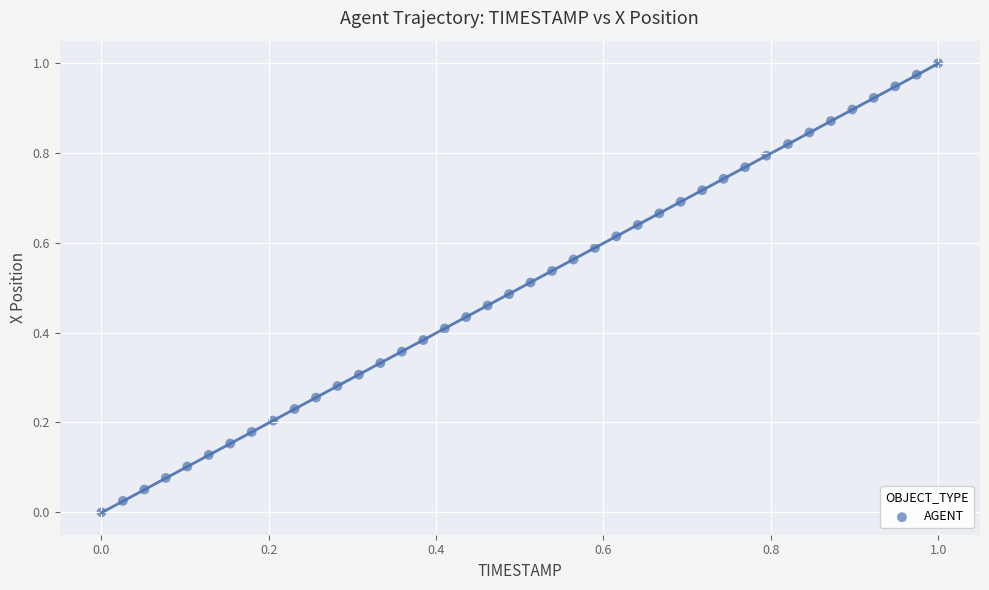

How many points are shown in the scatter plot?

40